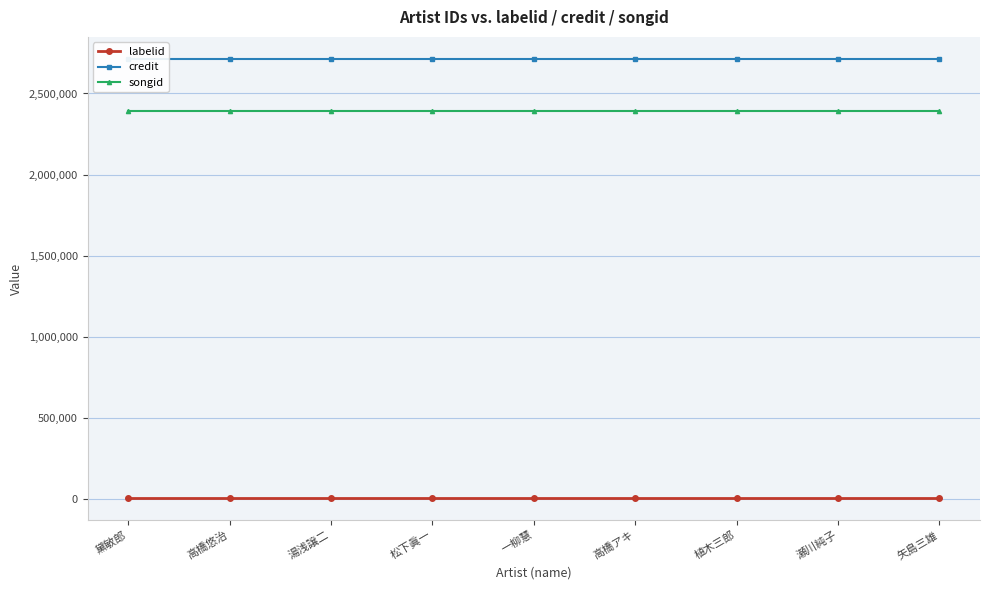

True or false: credit has more than 0 points higher than both neighbors.

False